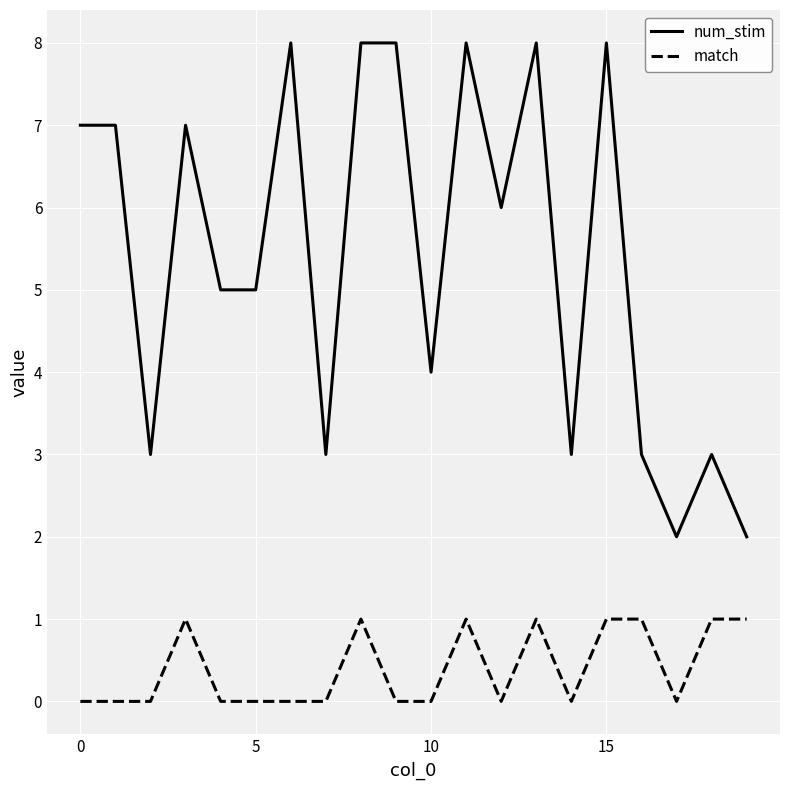

Which series has the widest spread of values?

num_stim